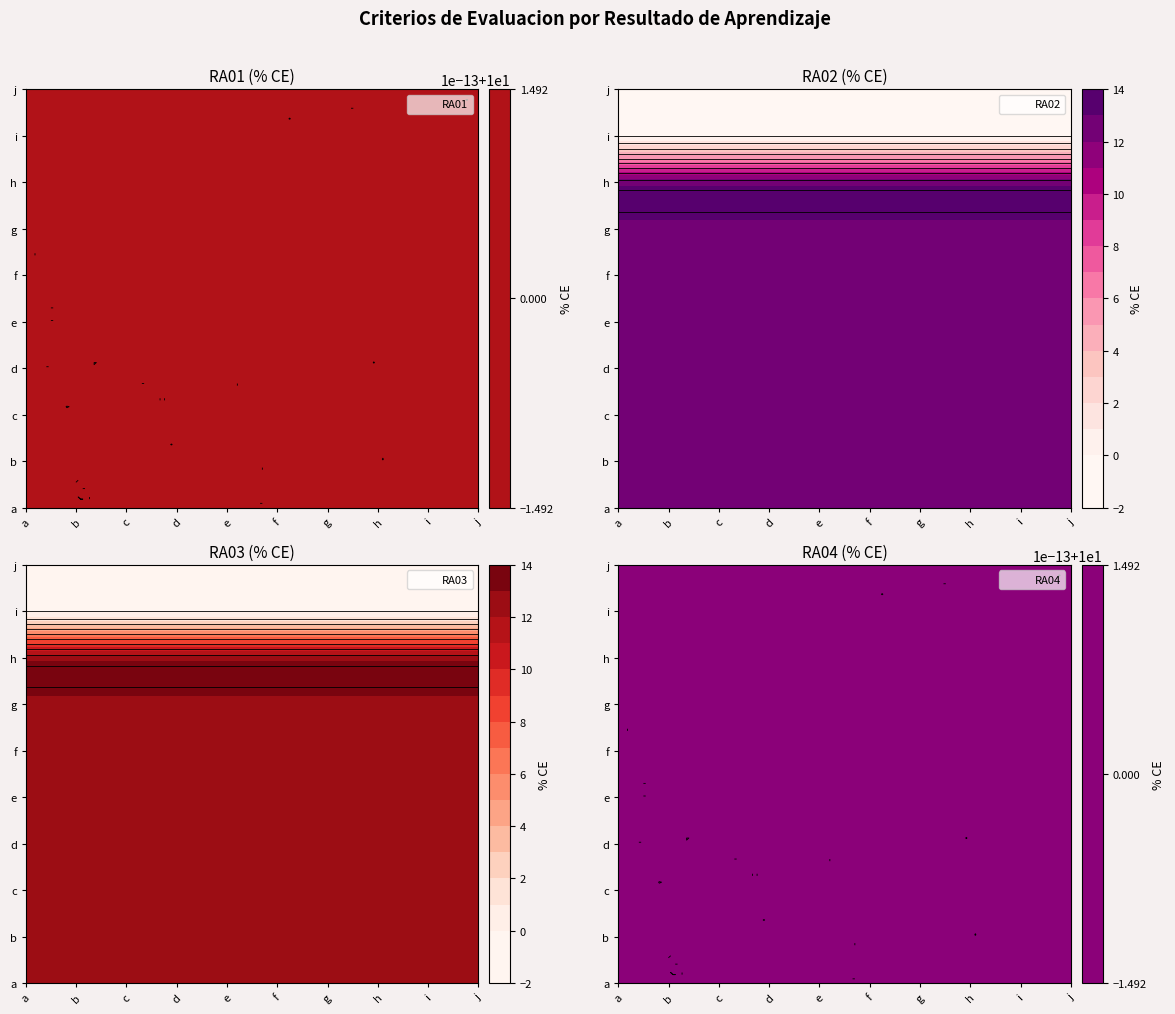

Read the RA01 value at h.

10.0